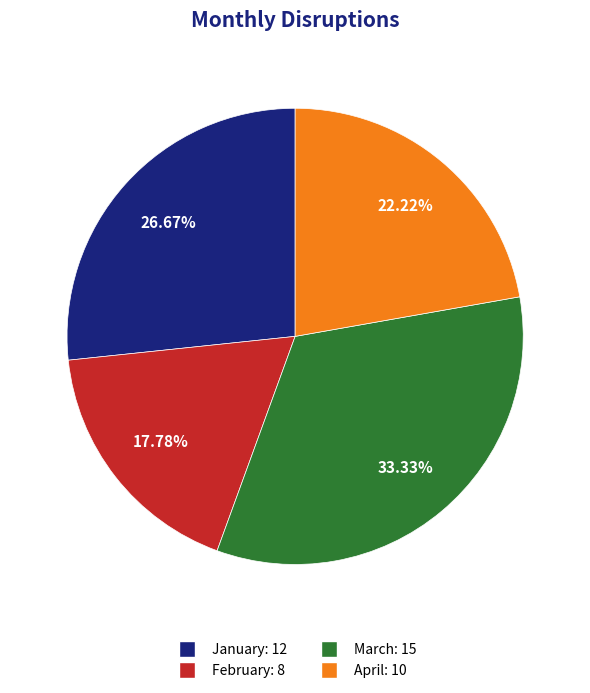

To the nearest percent, what is the combined percentage of April and January?

49%